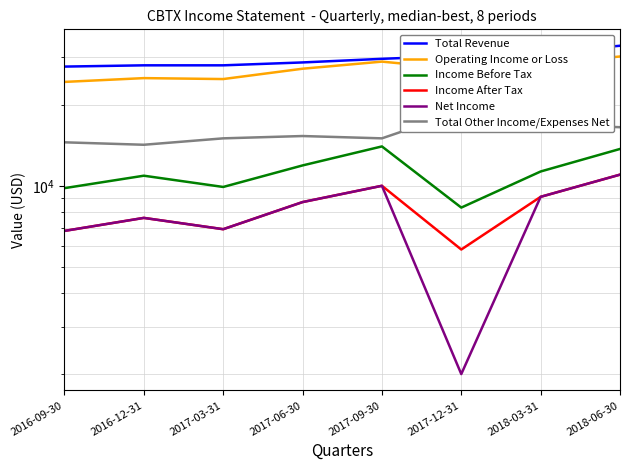

How many categories are shown in the chart?

8